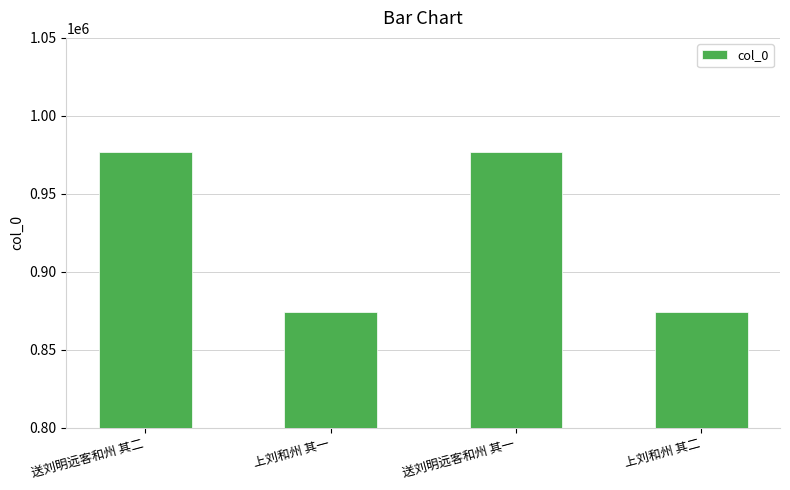

Does the chart contain any negative values?

No